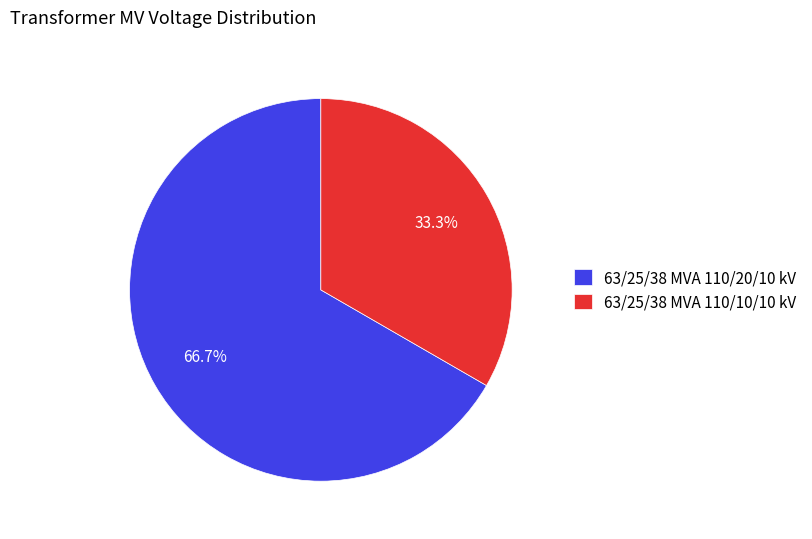

What is the largest slice in the pie chart?

63/25/38 MVA 110/20/10 kV